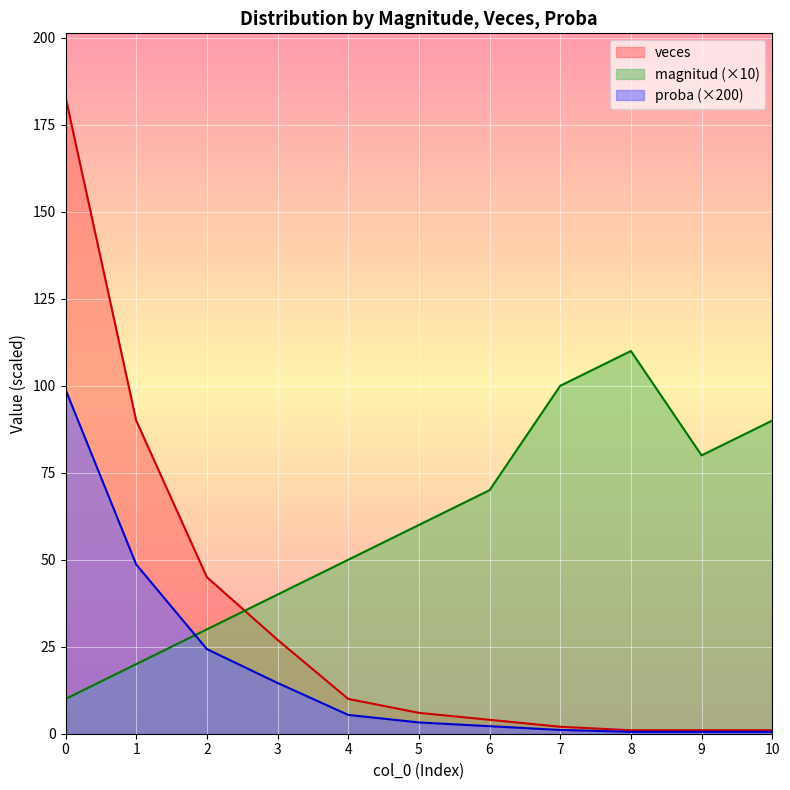

Which series has the largest total across all categories?

magnitud (×10)